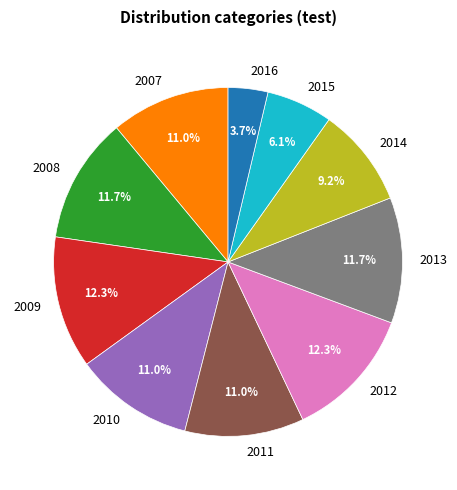

How many slices are in this pie chart?

10